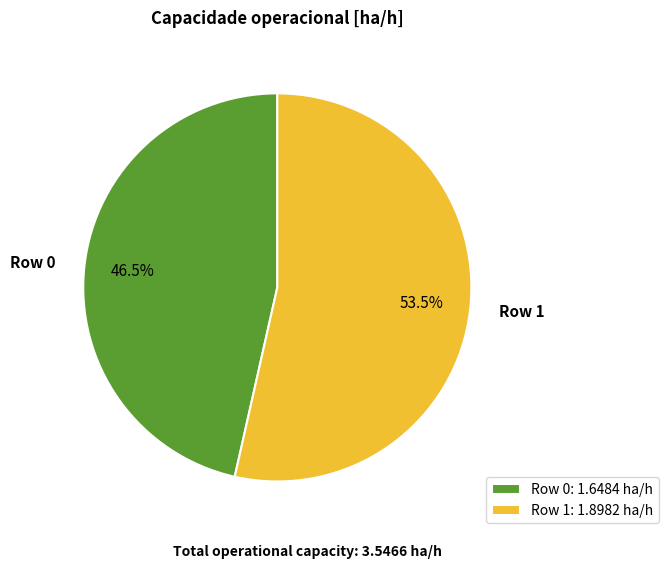

Do Row 0 and Row 1 together represent more than half of the pie?

Yes